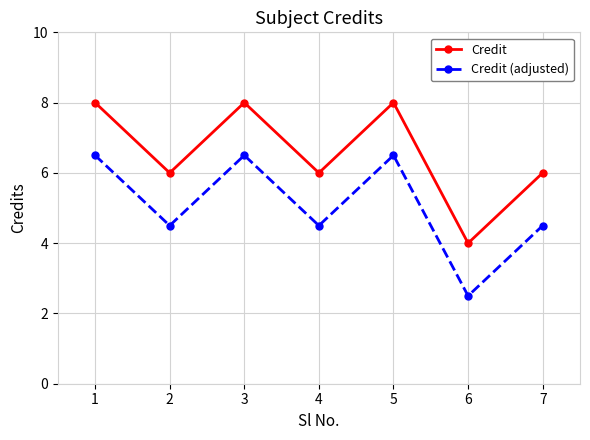

How many distinct data groups are displayed?

2